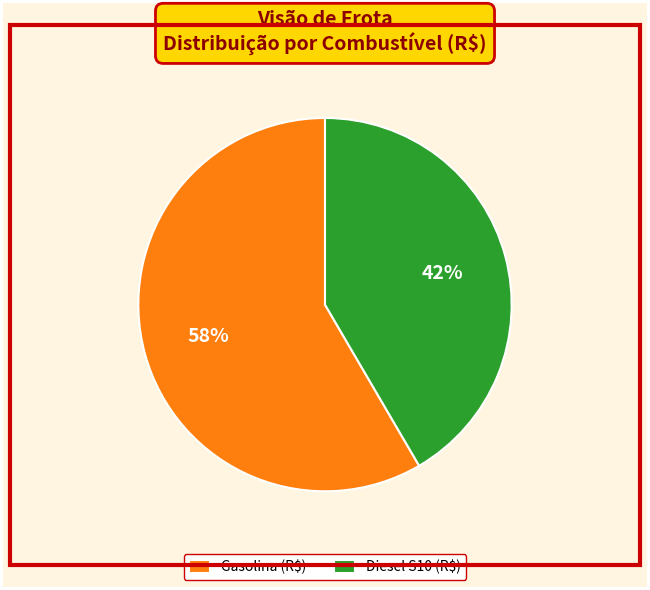

Which category has the biggest portion of the pie?

Gasolina (R$)